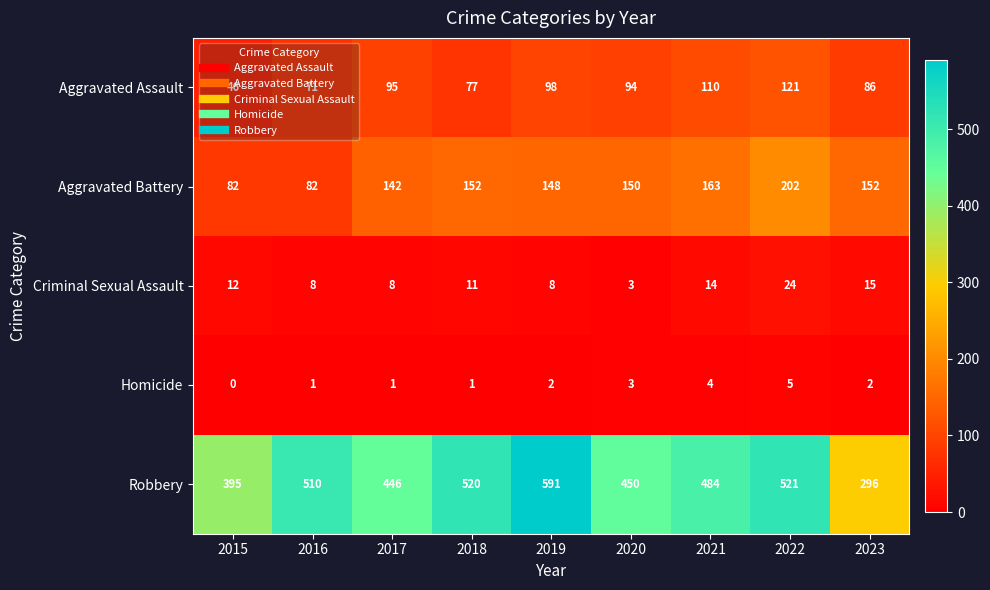

Which category has the highest value across all series?

2019